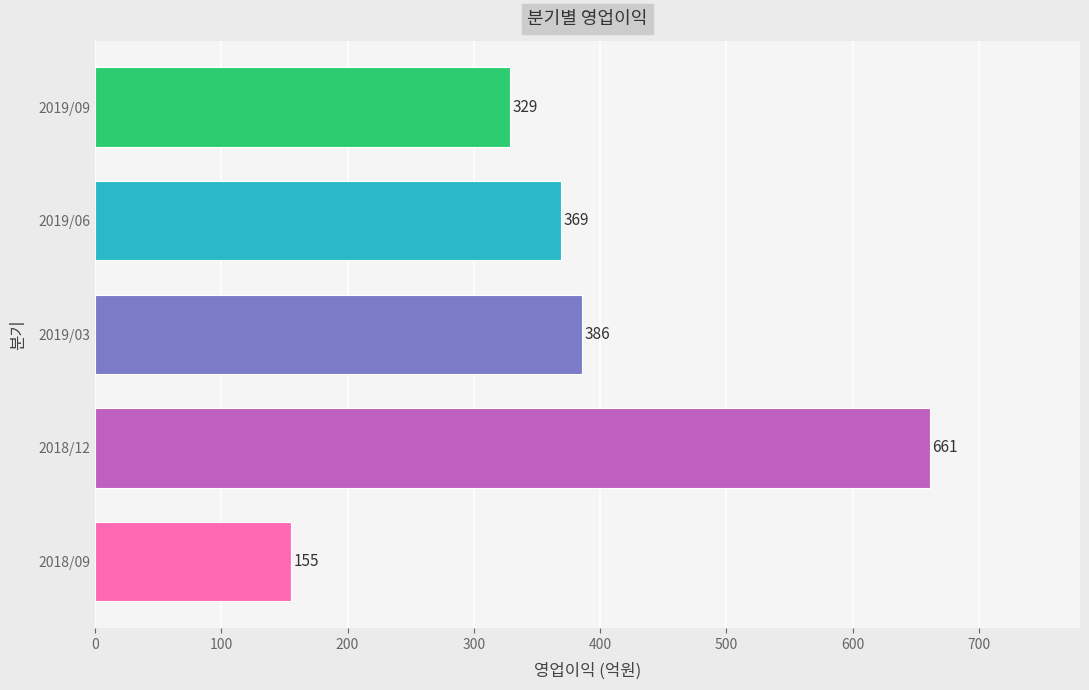

How many data points are less than 369?

2